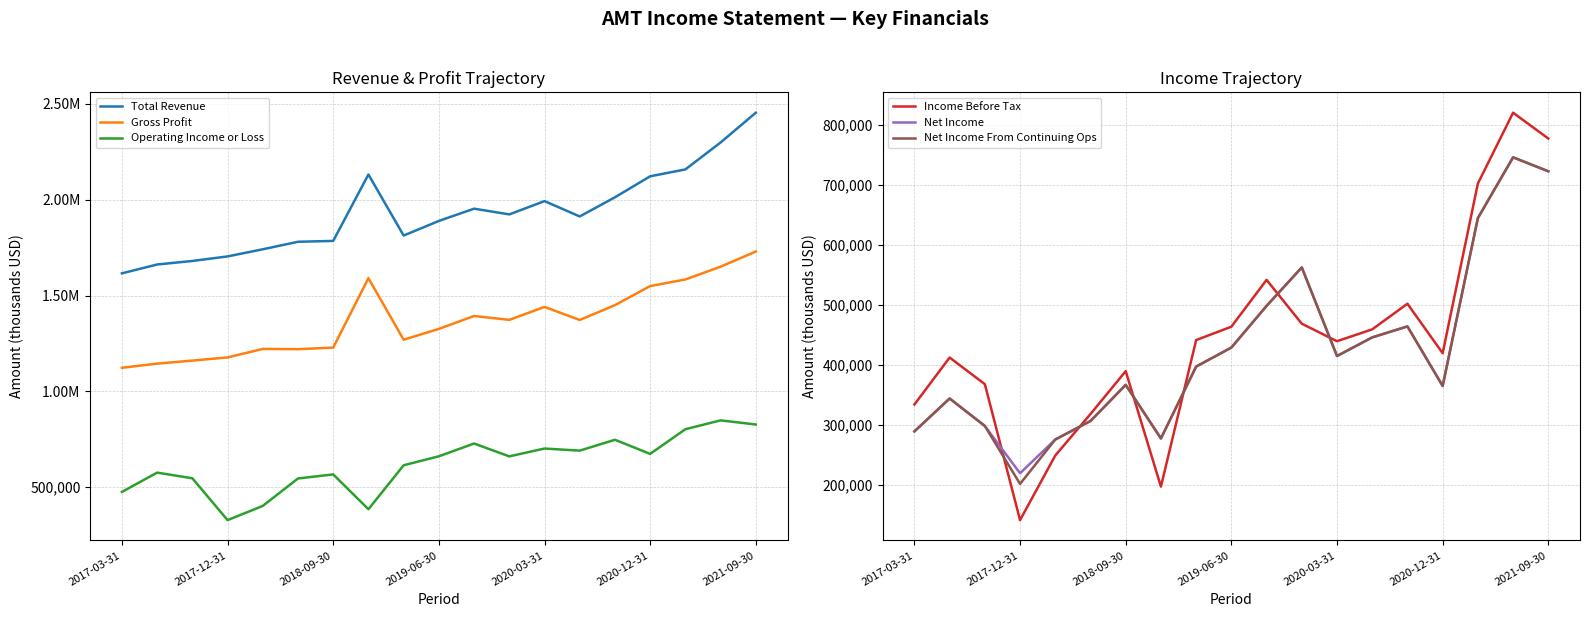

What is the lowest value of the Net Income From Continuing Ops series?

201800